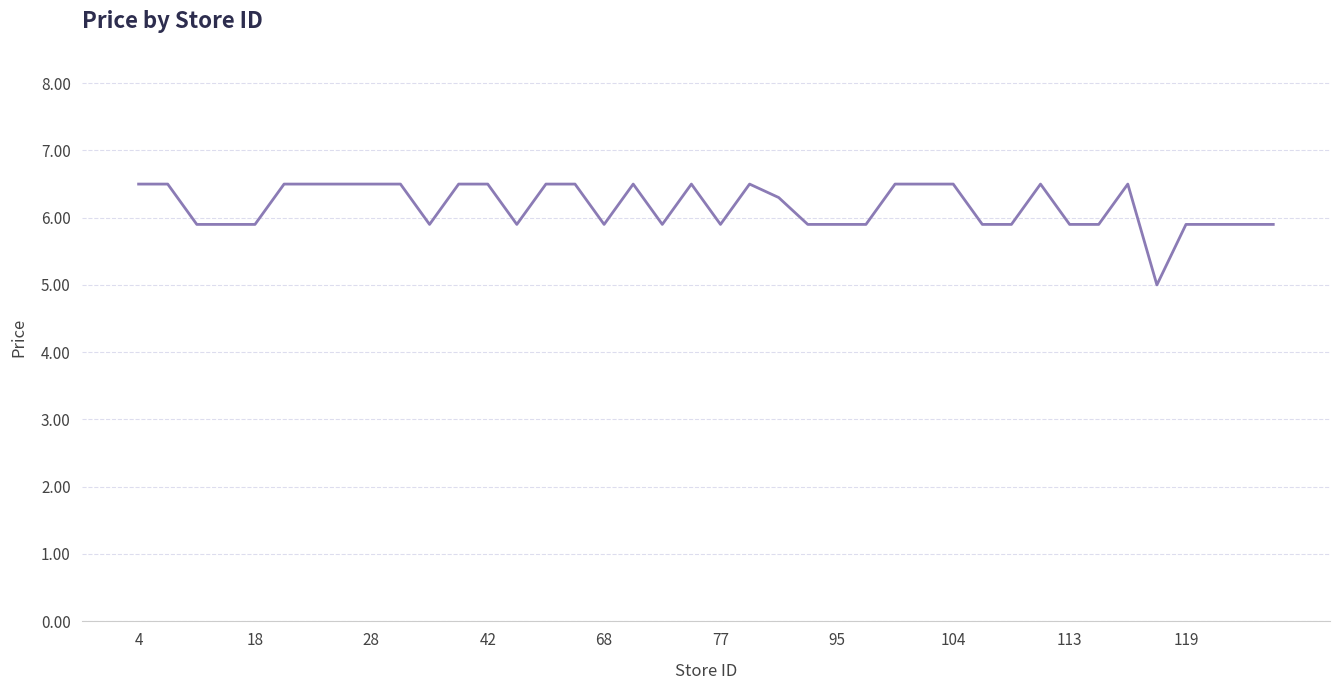

What is the maximum value shown in the chart?

6.5